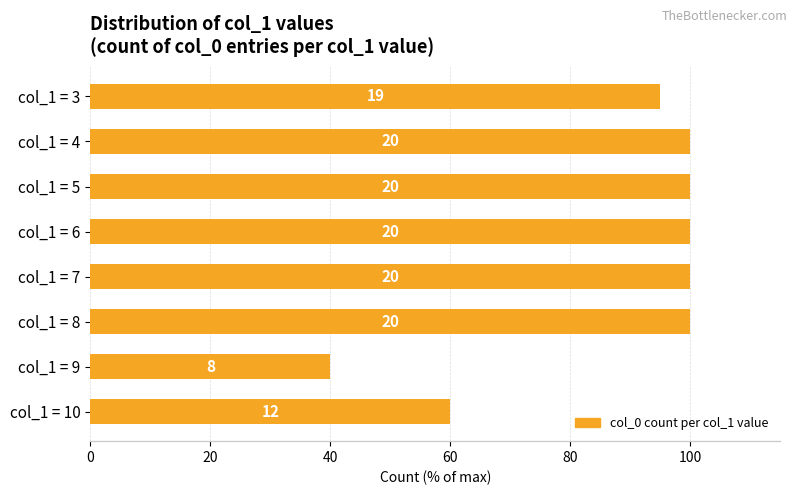

What is the minimum value shown in the chart?

40